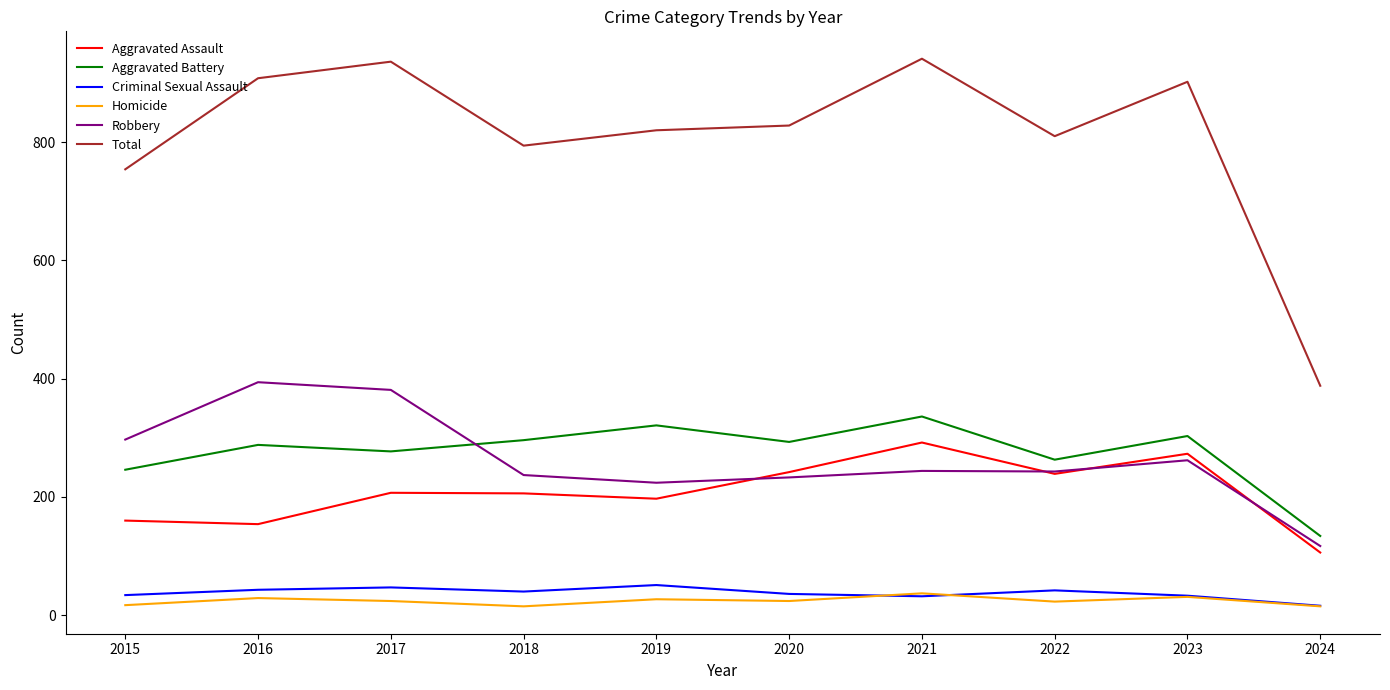

Does the chart have visible grid lines?

No